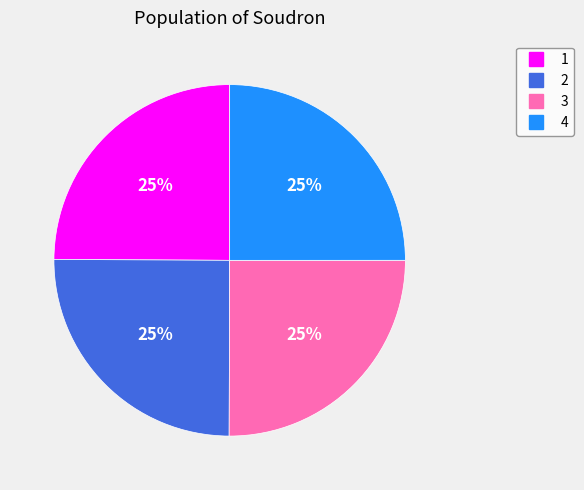

To the nearest percent, what is the combined percentage of 1 and 3?

50%